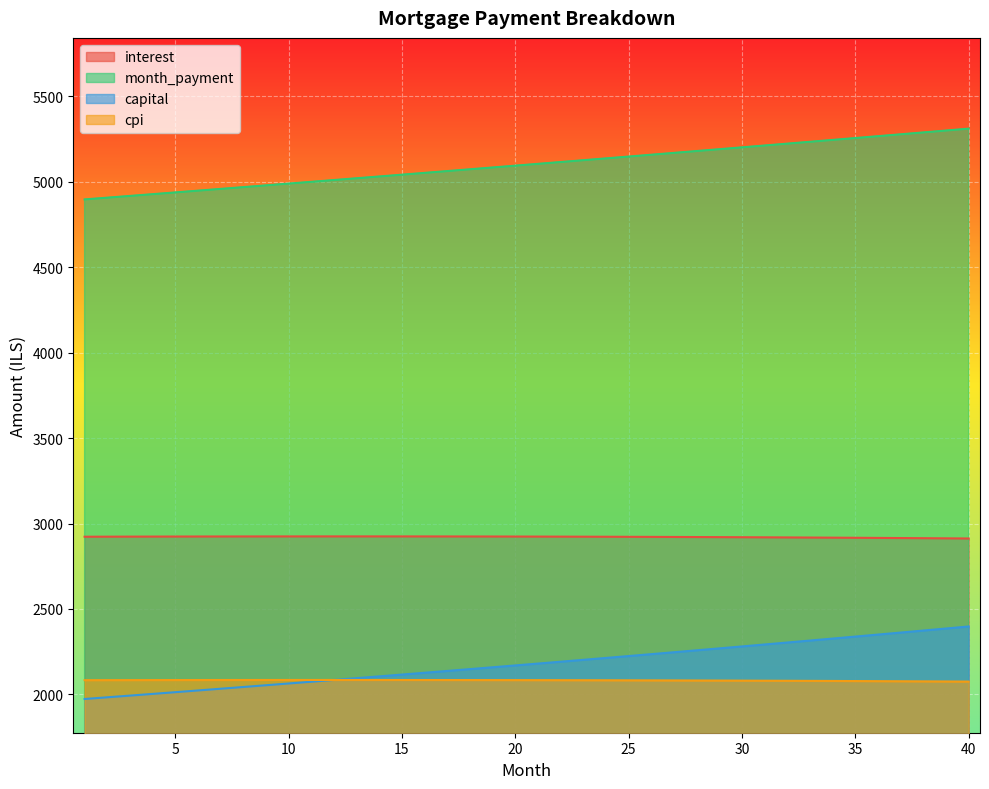

How many data points does each series have?

40